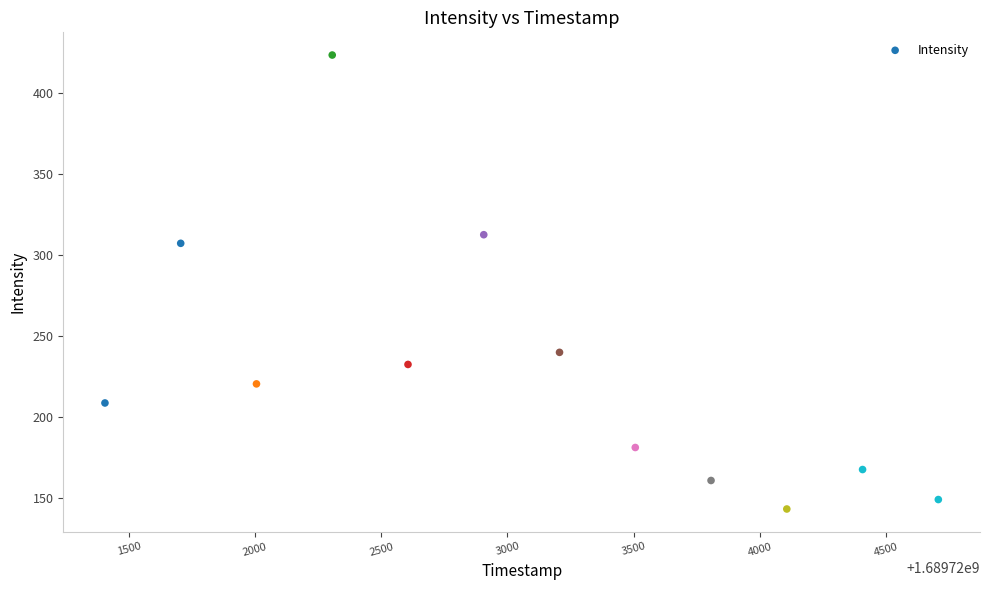

What Y value in the scatter plot is closest to 283?

307.1